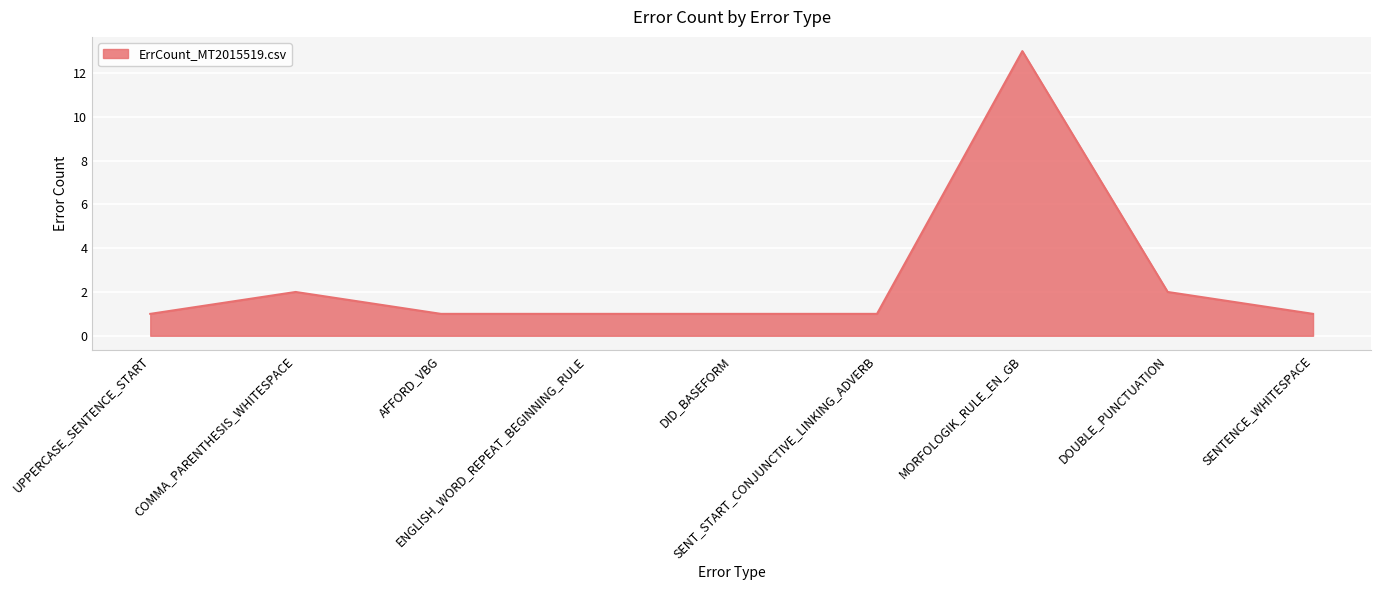

At which category does the data reach its first local peak?

COMMA_PARENTHESIS_WHITESPACE